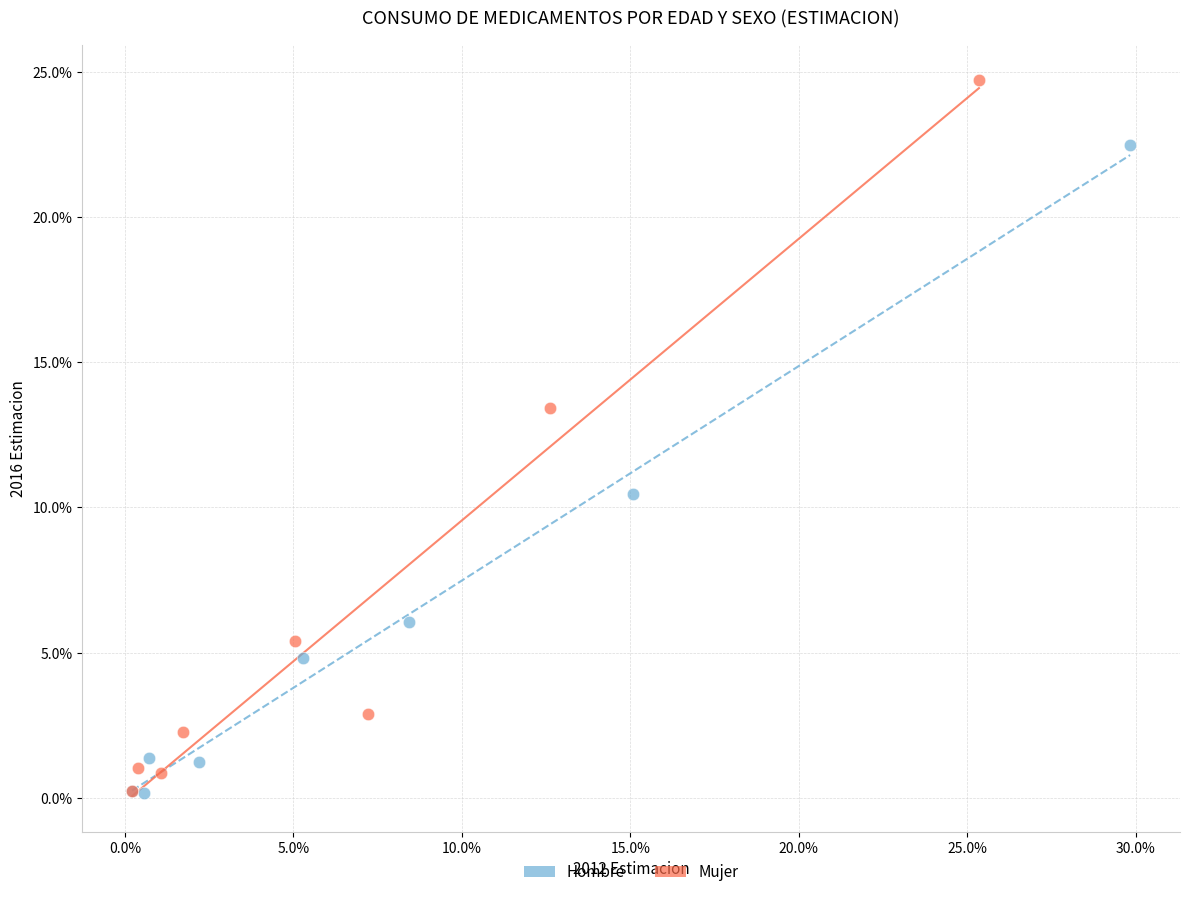

Which series reaches the maximum Y coordinate?

Mujer